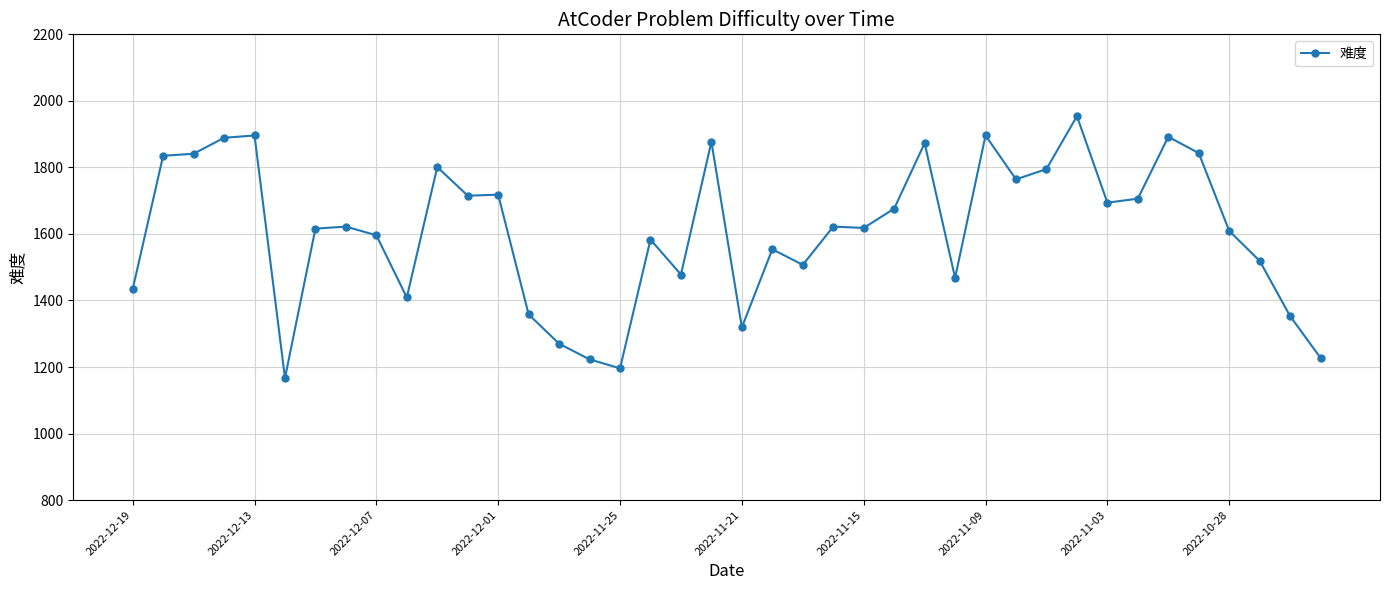

What is the maximum value shown in the chart?

1954